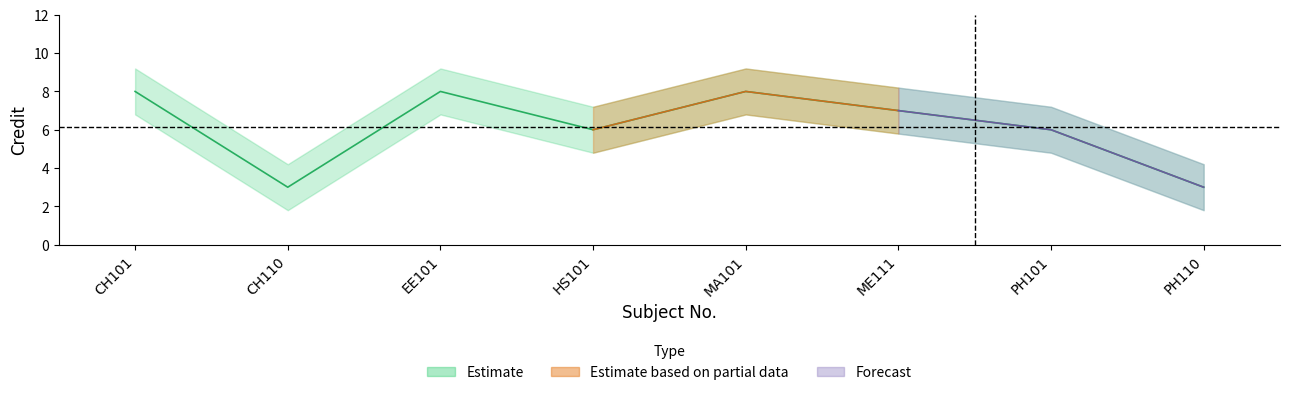

How many interior local valleys (lower than both neighbors) does the data have?

2